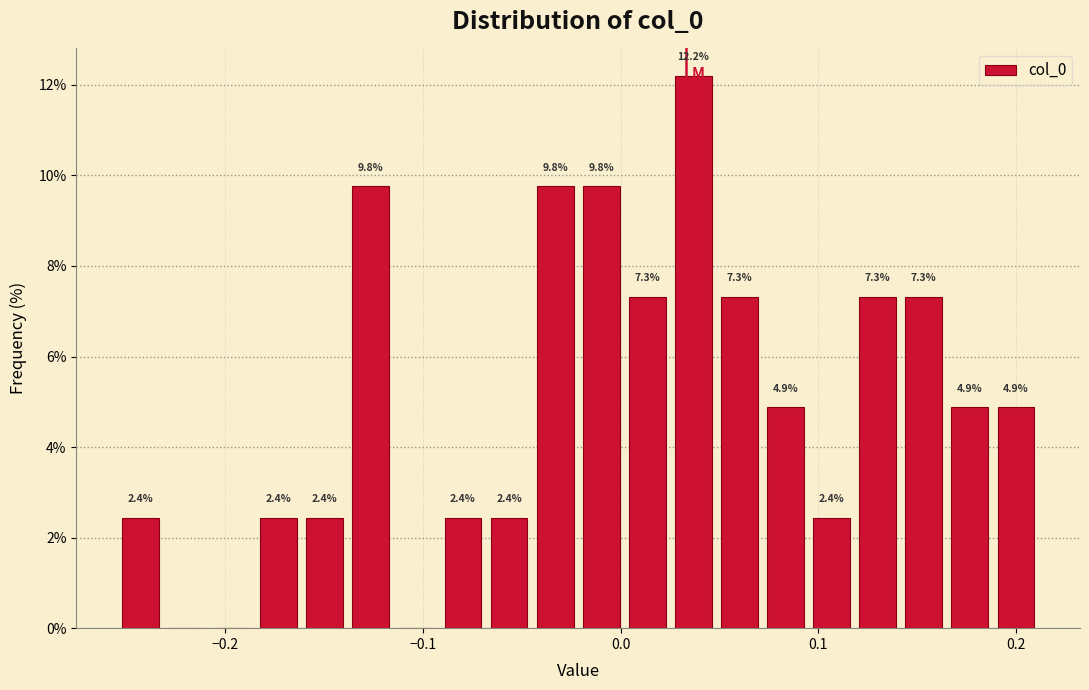

Read against the x-axis, roughly where is the centre of the tallest bar?

0.04